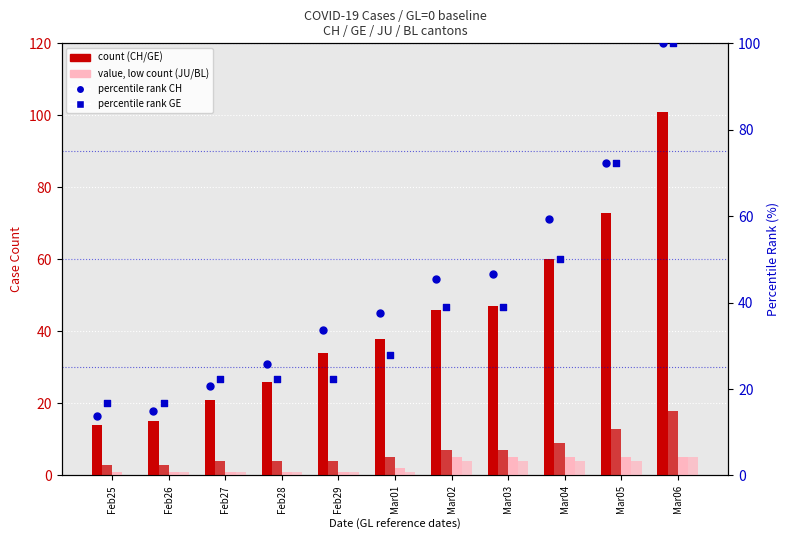

Which series has the widest spread of Y values?

CH (count)